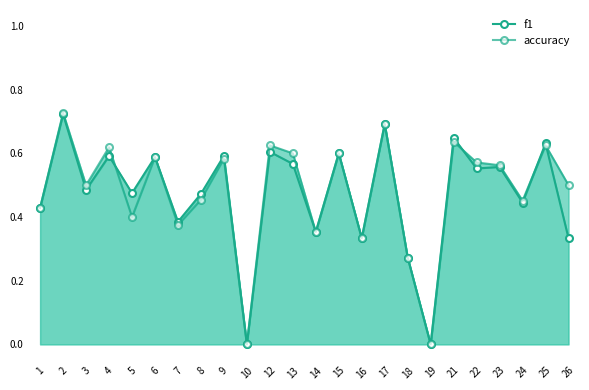

Rank the series by their average value, from highest to lowest.

accuracy, f1